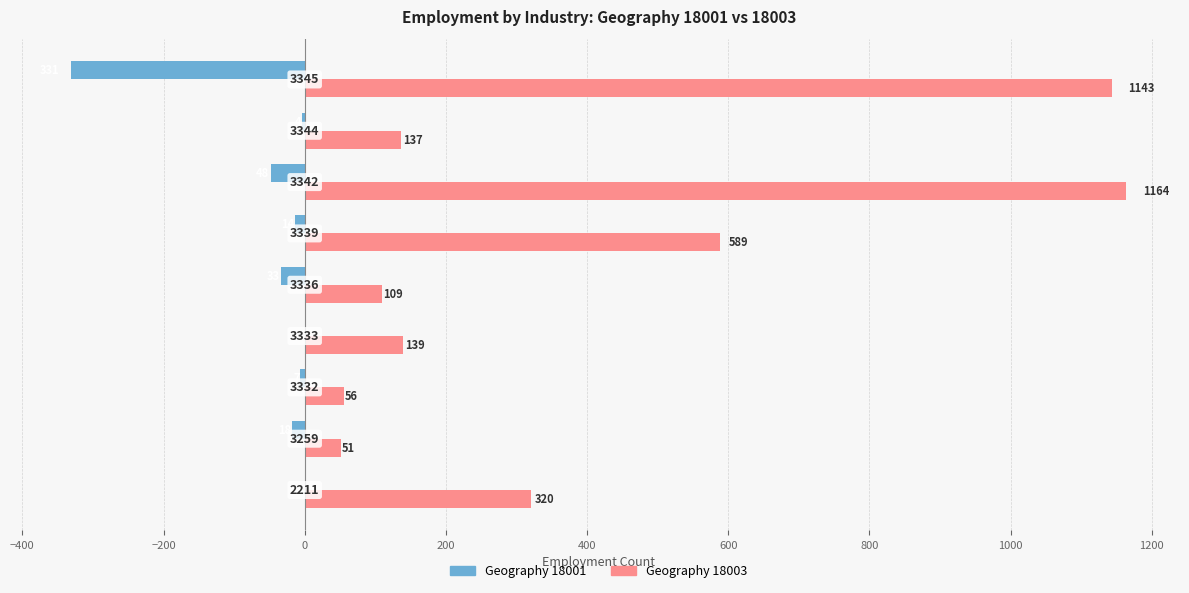

What are all the series names shown in the legend?

Geography 18001, Geography 18003